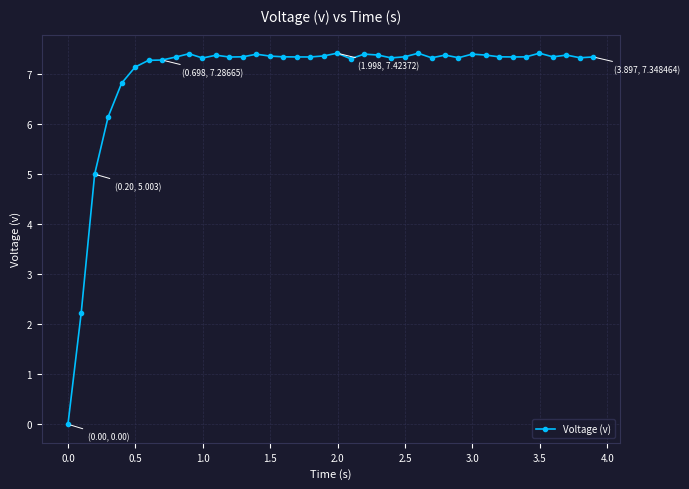

What is the greatest value displayed?

7.4